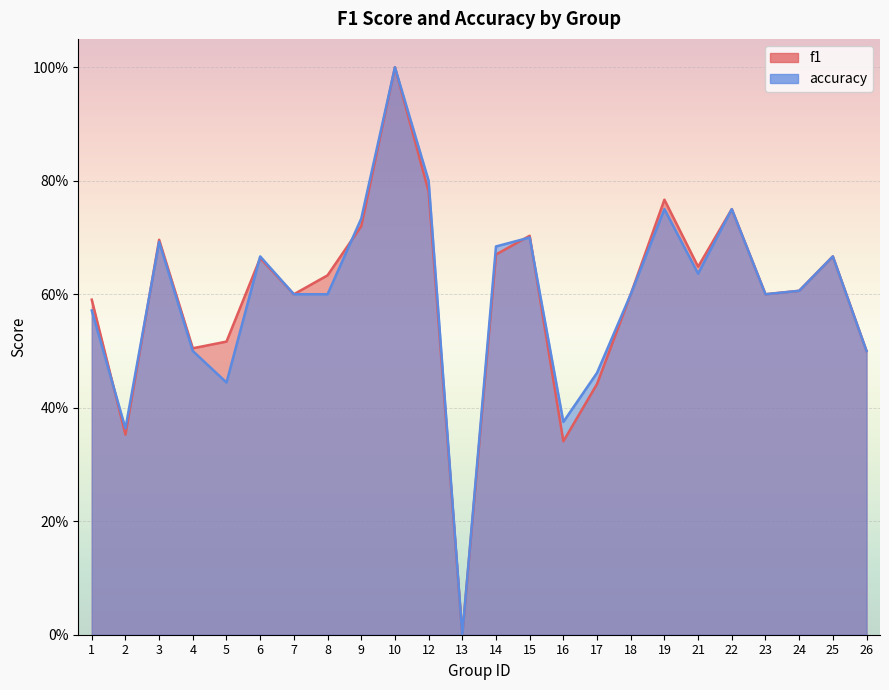

Is it true that f1 equals 0.0 at 13?

True